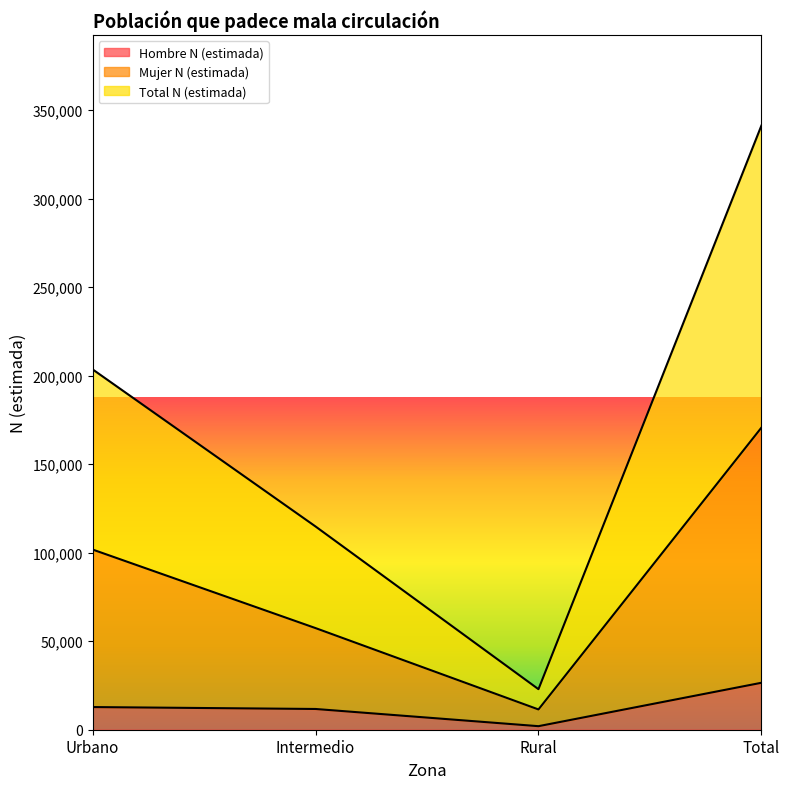

Rank the series by their maximum value, from lowest to highest.

Hombre N (estimada), Mujer N (estimada), Total N (estimada)